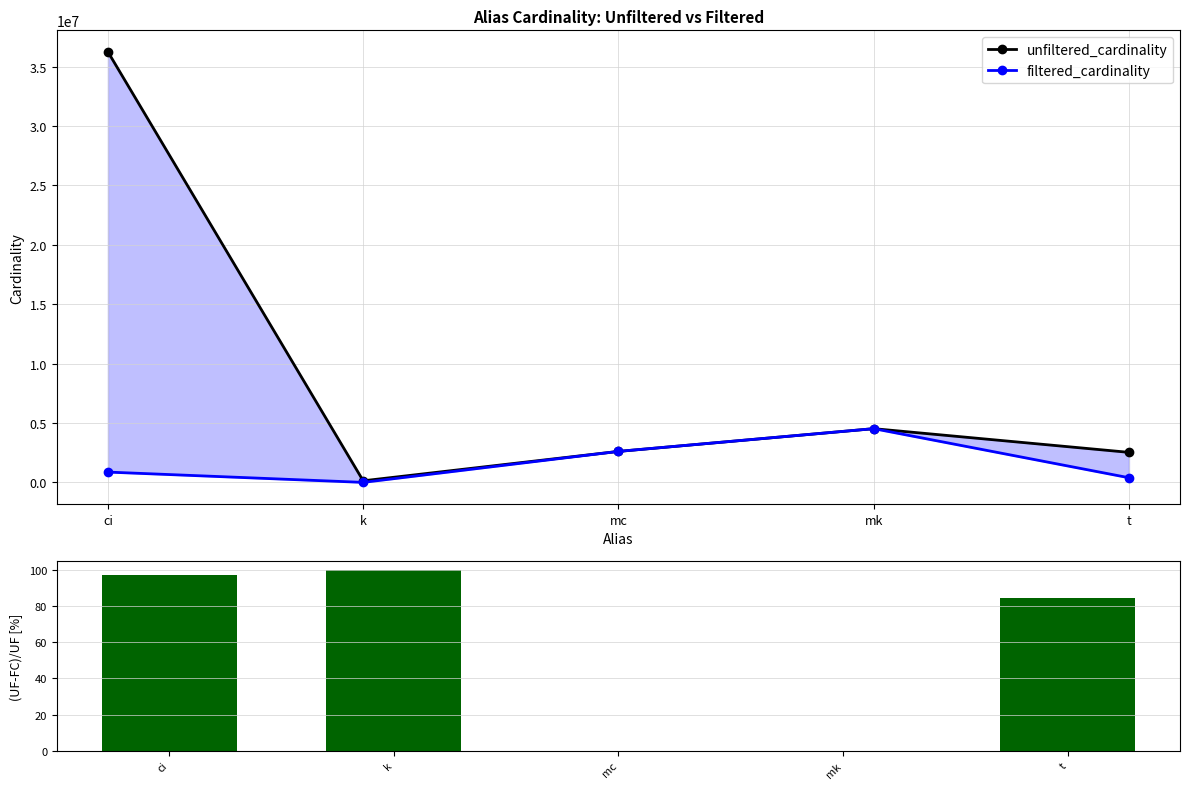

Where does the unfiltered_cardinality series first go above 2609129?

ci